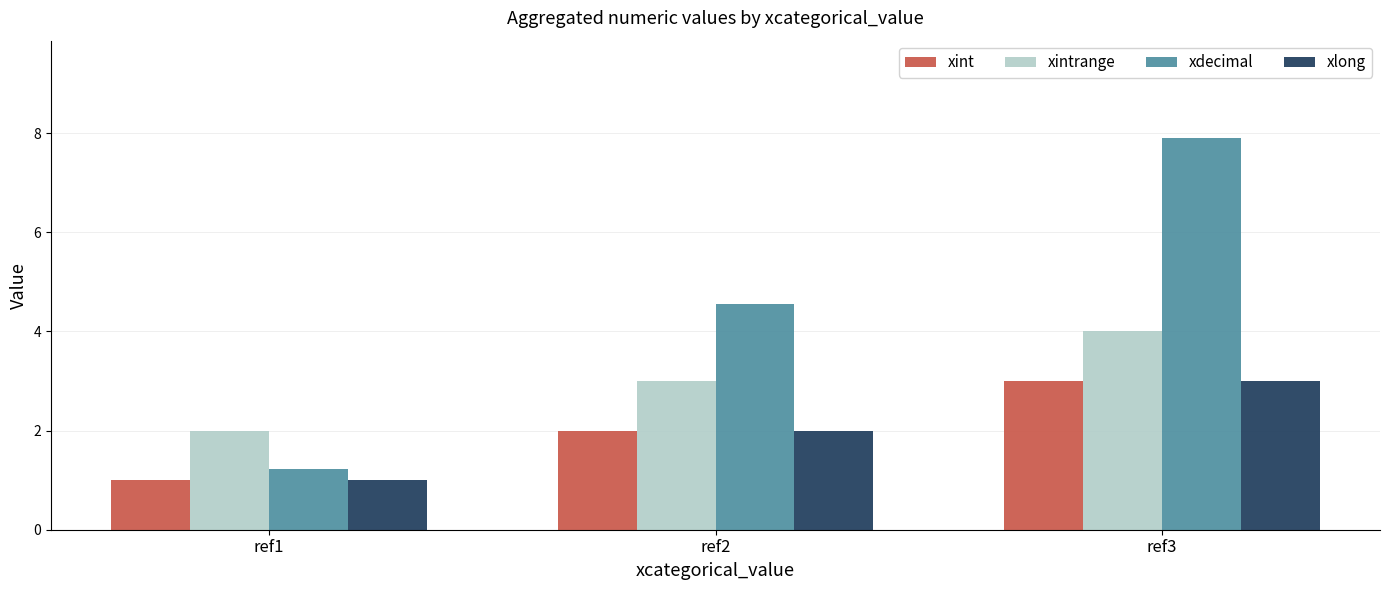

What is the value of the xdecimal bar at the 1st from the left?

1.2